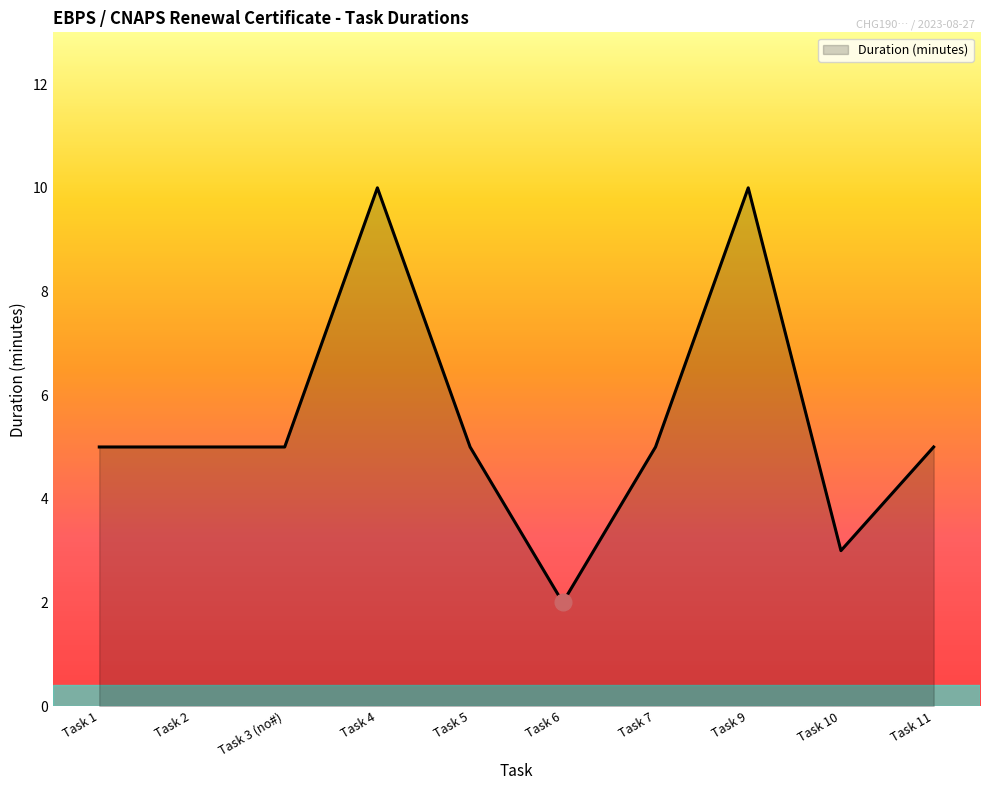

The chart shows a value of 10 at Task 9. True or false?

True